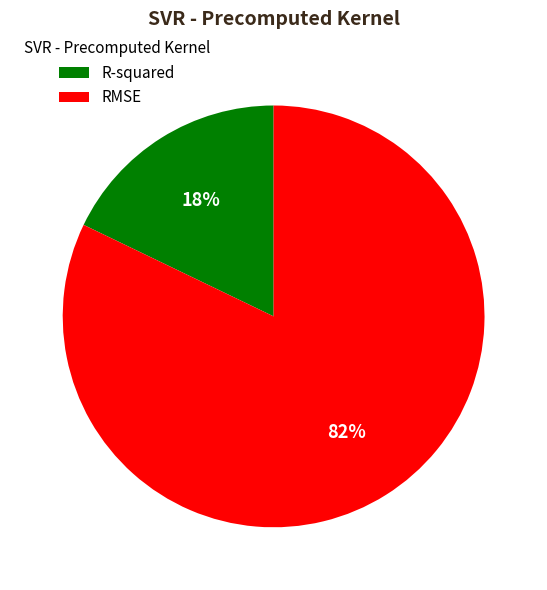

To the nearest percent, what percentage of the pie is RMSE?

82%